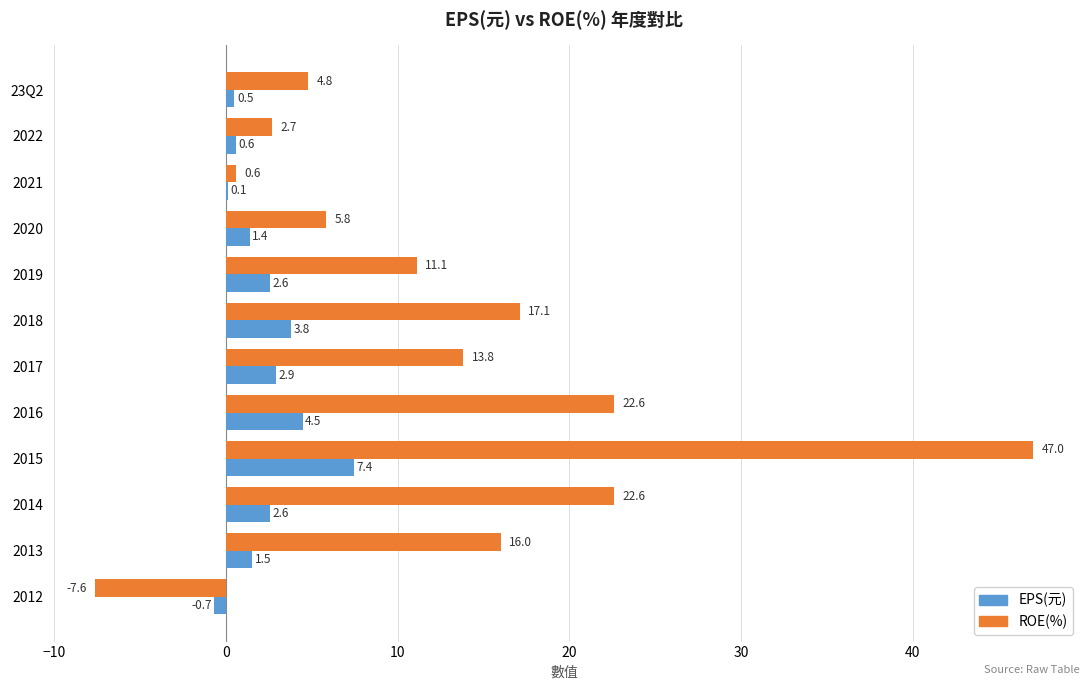

Which series has the largest total across all categories?

ROE(%)